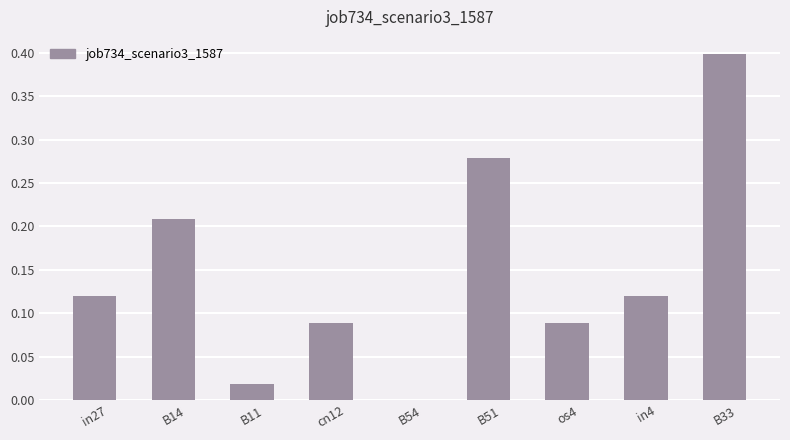

Which category has the highest value across all series?

B33